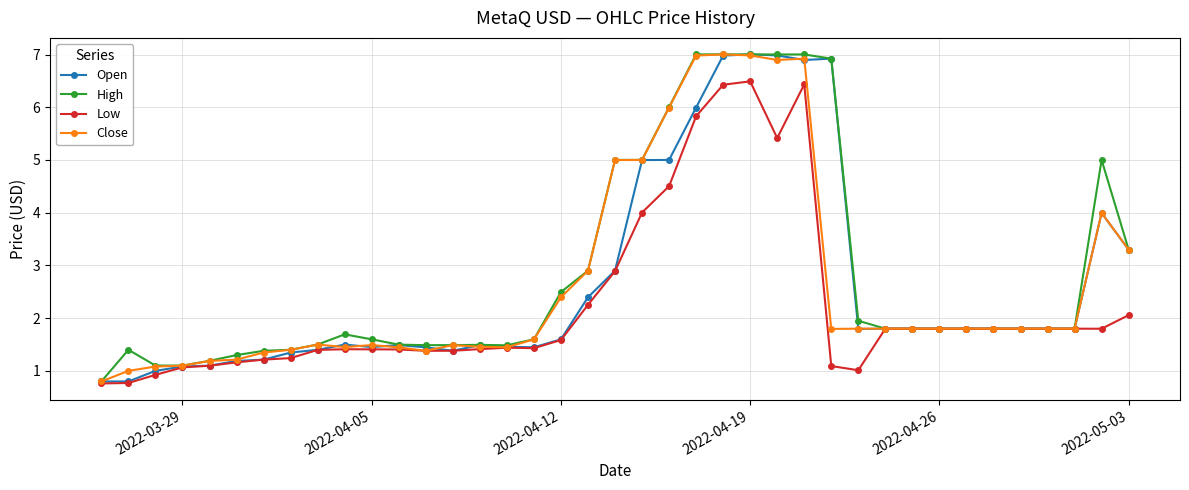

What is the maximum value shown in the chart?

7.0